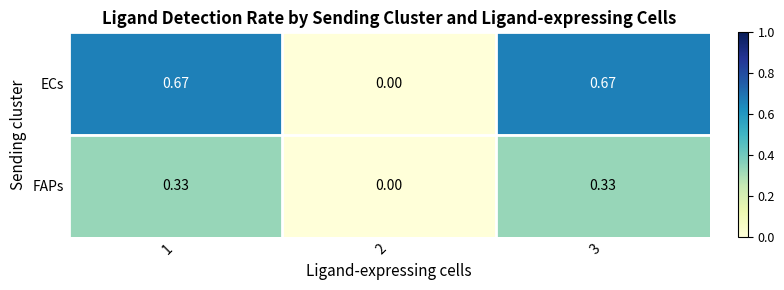

Rank the series at 1 from highest to lowest value.

ECs, FAPs